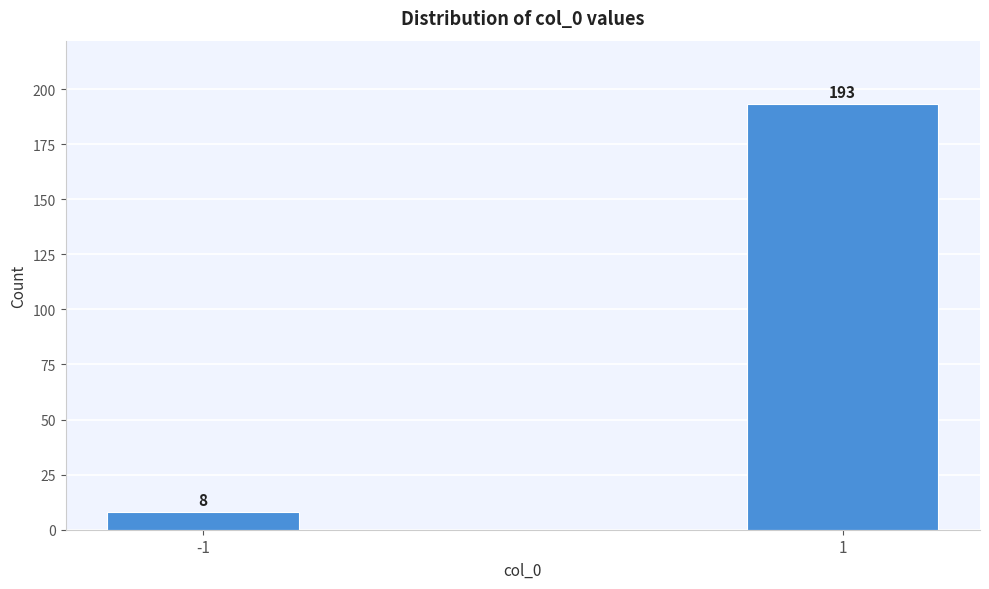

Reading right to left, transcribe all the data shown in this chart.

193	8